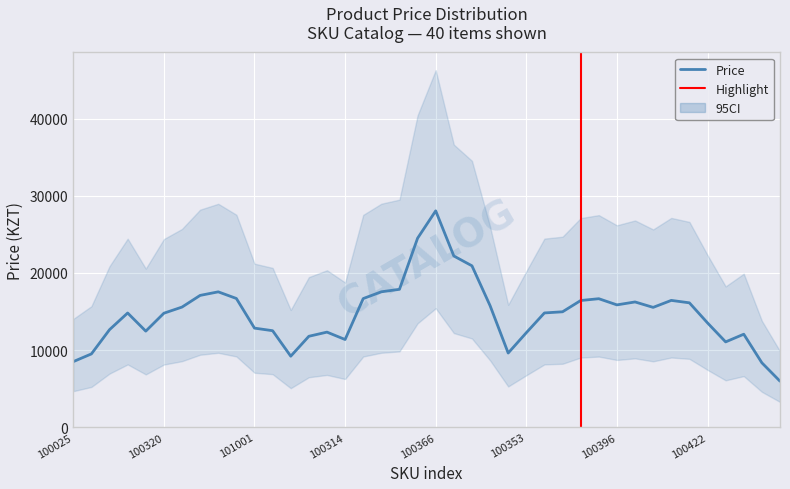

How many lines are shown in the chart?

1